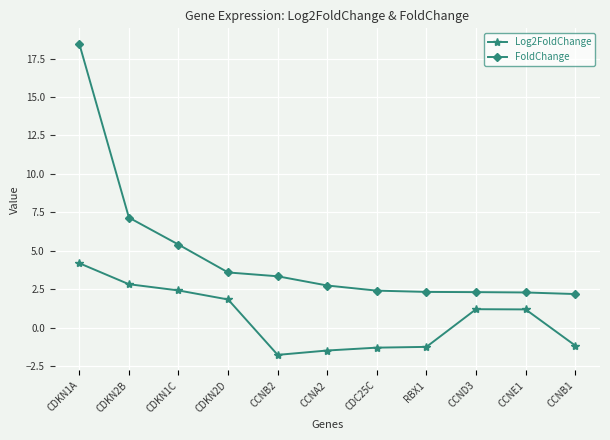

Which category has the lowest value across all series?

CCNB2